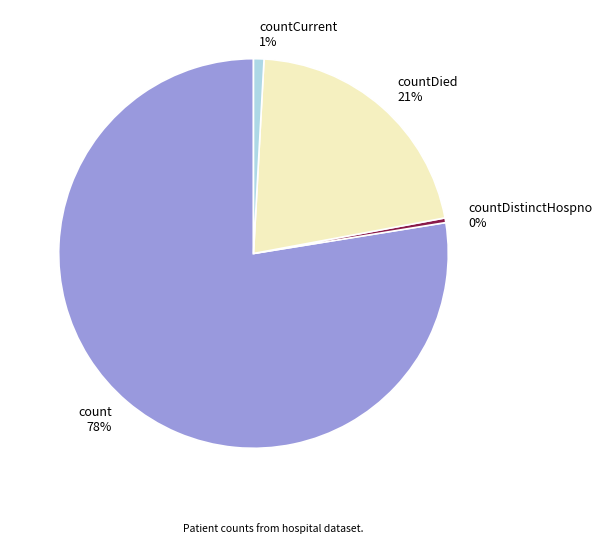

How many segments does this pie chart have?

4